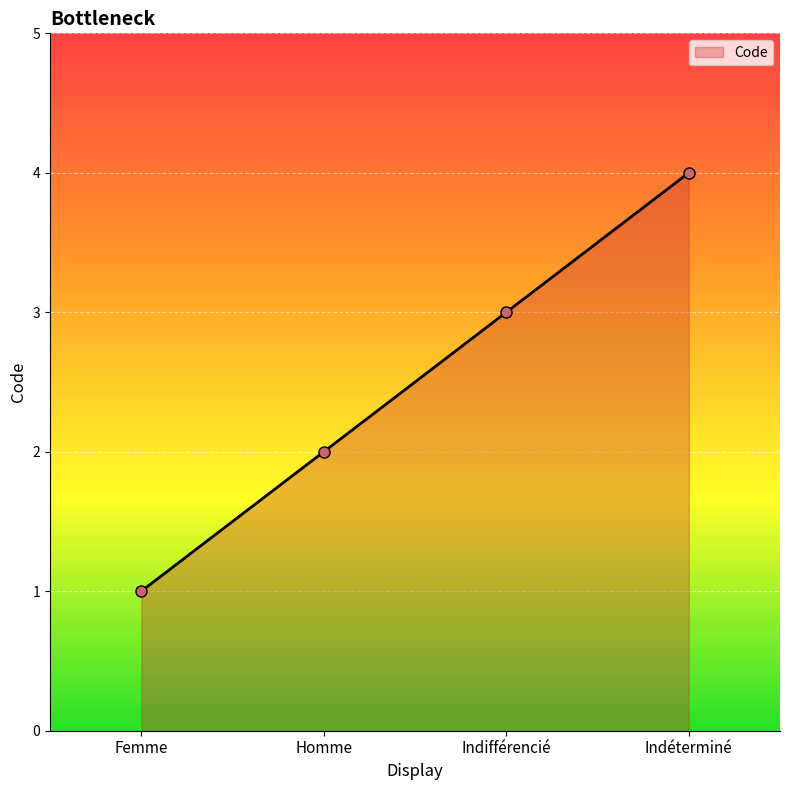

What is the label of the 2nd point from the right?

Indifférencié